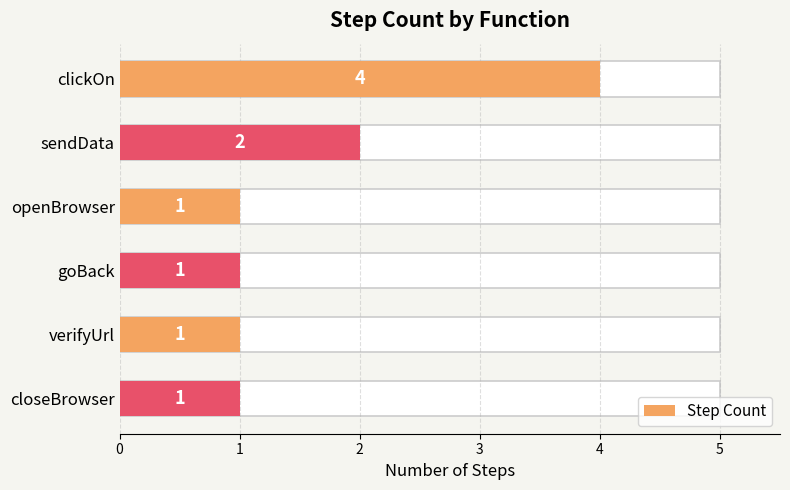

What is the sum of all values?

10